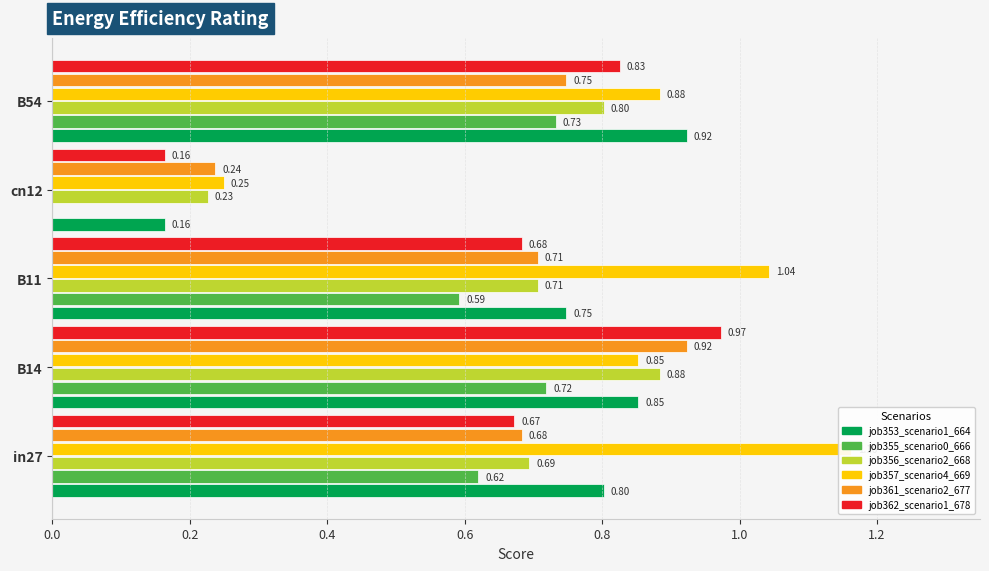

What is the value of the job357_scenario4_669 bar at the 5th from the left?

0.9